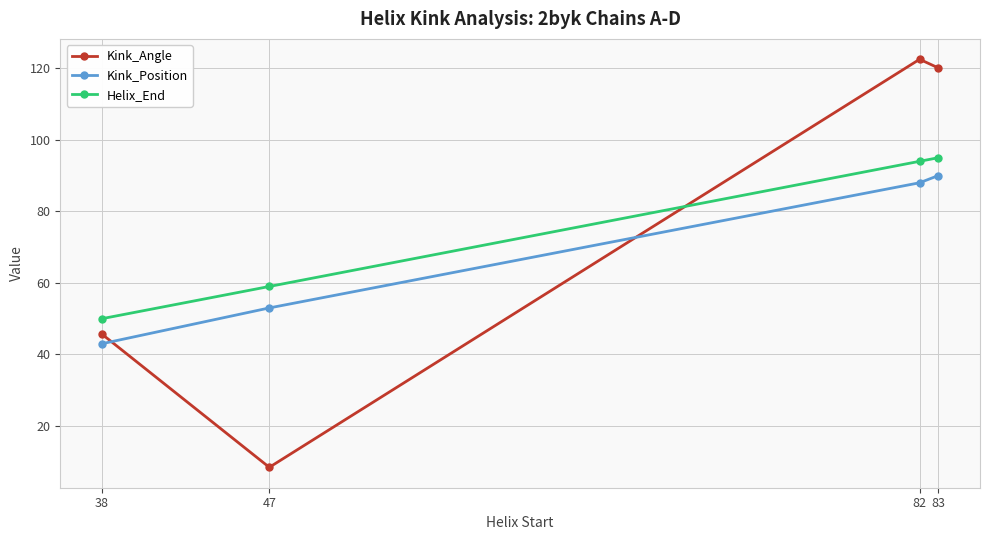

Rank the categories by Kink_Position value from highest to lowest.

83, 82, 47, 38